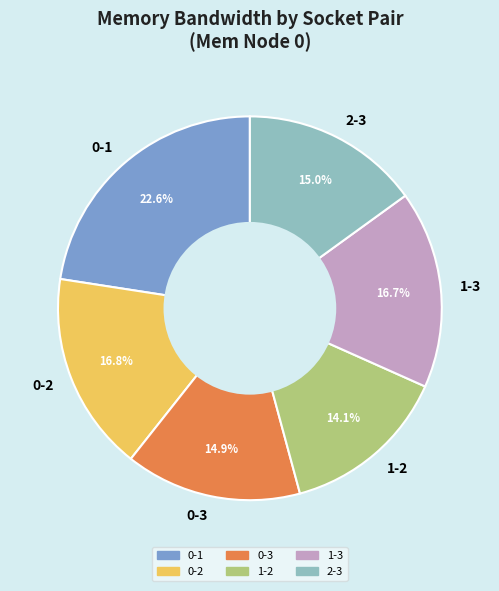

Approximately how many times larger is the value at 1-2 compared to 0-1?

0.6